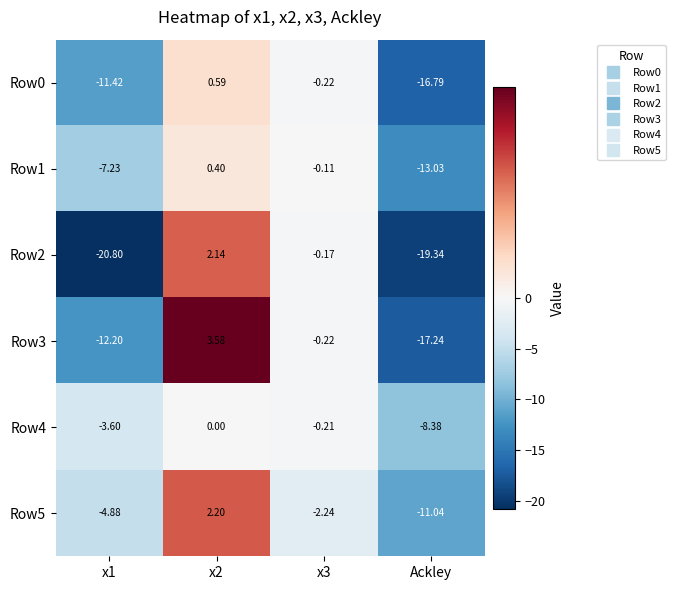

Is the value of Row5 at x3 greater than the value of Row4 at Ackley?

Yes